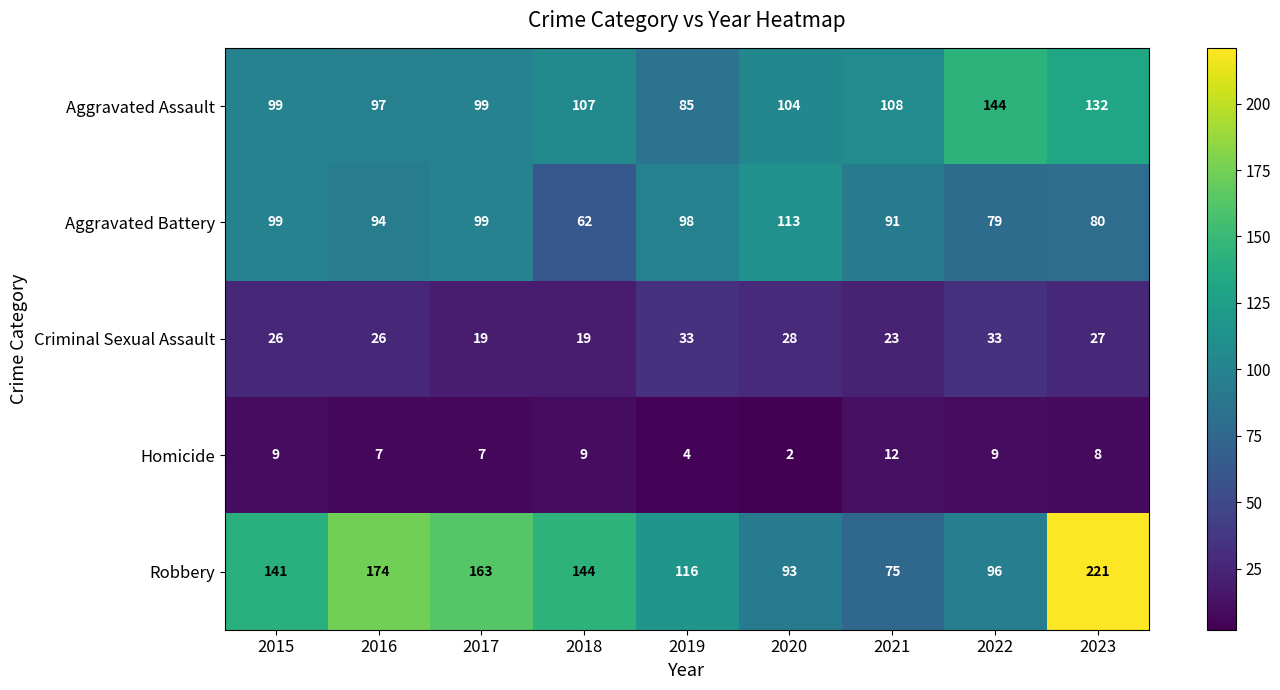

Where does the Aggravated Assault series first go above 104?

2018